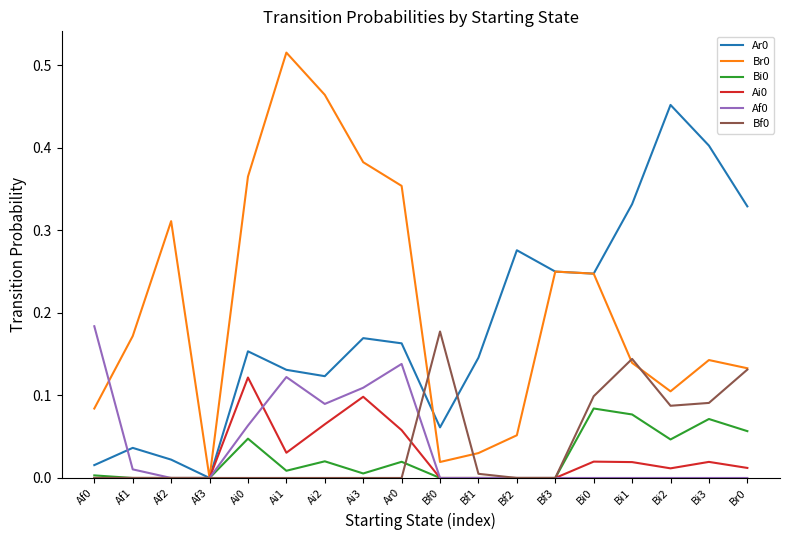

Is the value of Br0 at Ai1 greater than the value of Ar0 at Ai1?

Yes